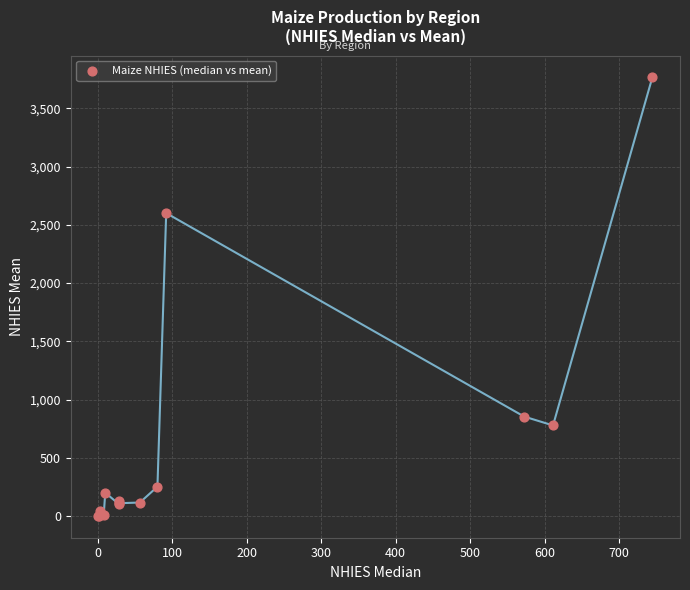

What Y value in the scatter plot is closest to 1883?

2600.2